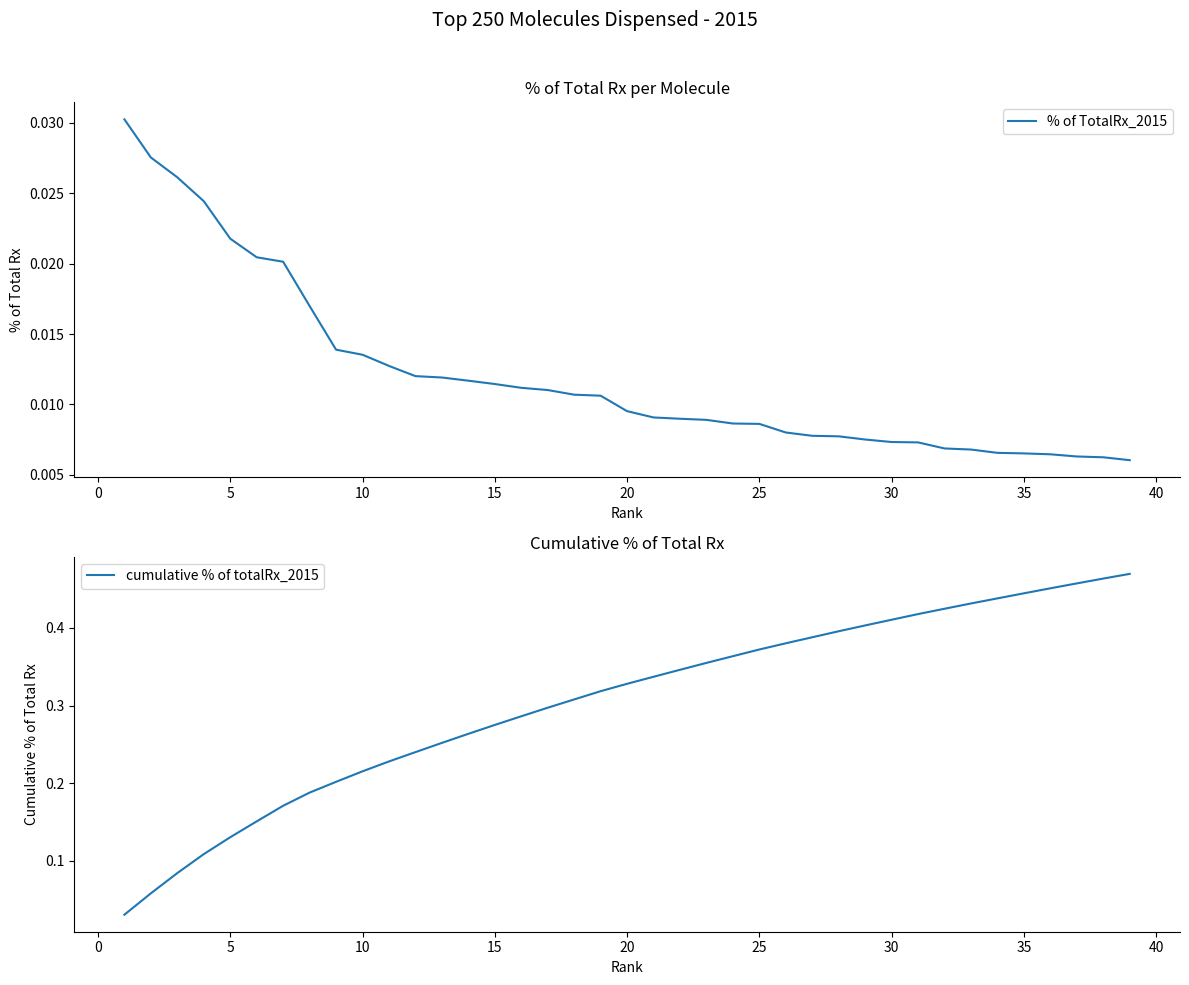

True or false: % of TotalRx_2015 and cumulative % of totalRx_2015 cross at least once.

False